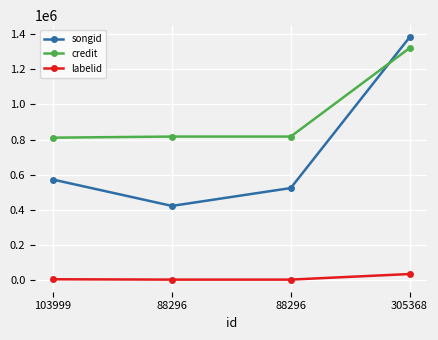

What is the label of the 3rd point from the right?

88296